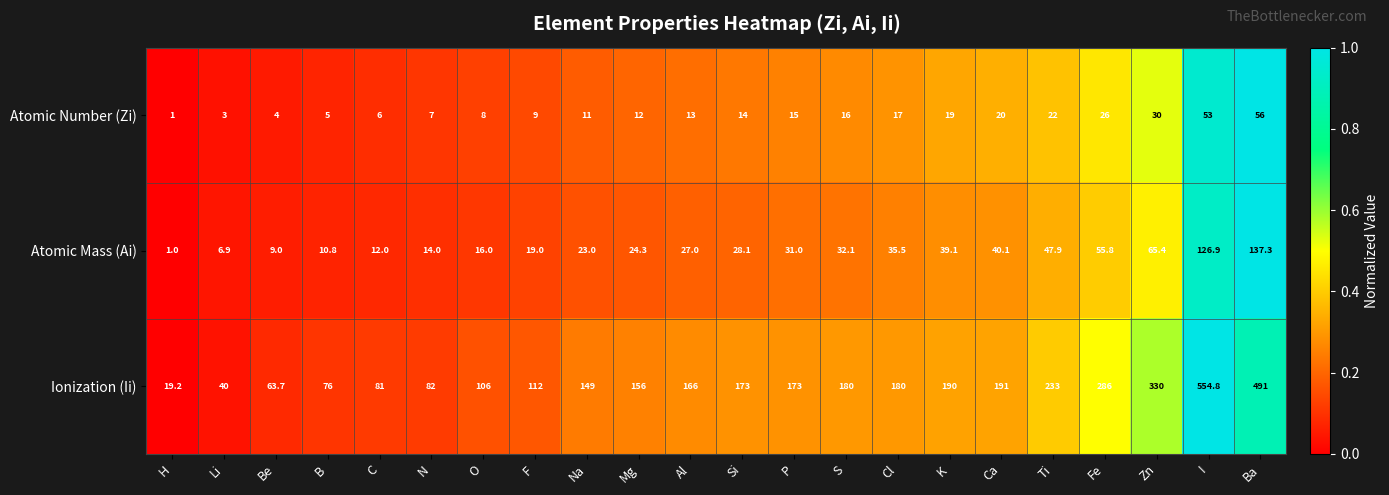

Count the number of data series in this chart.

3